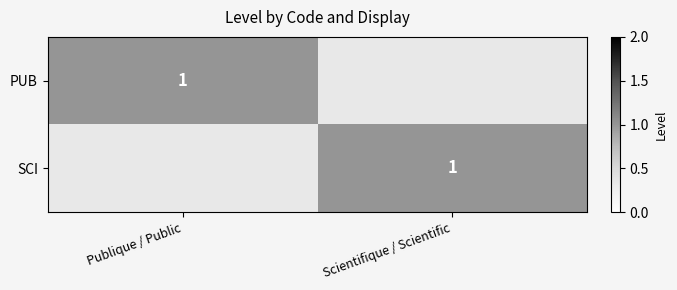

Count the number of categories in the chart.

2